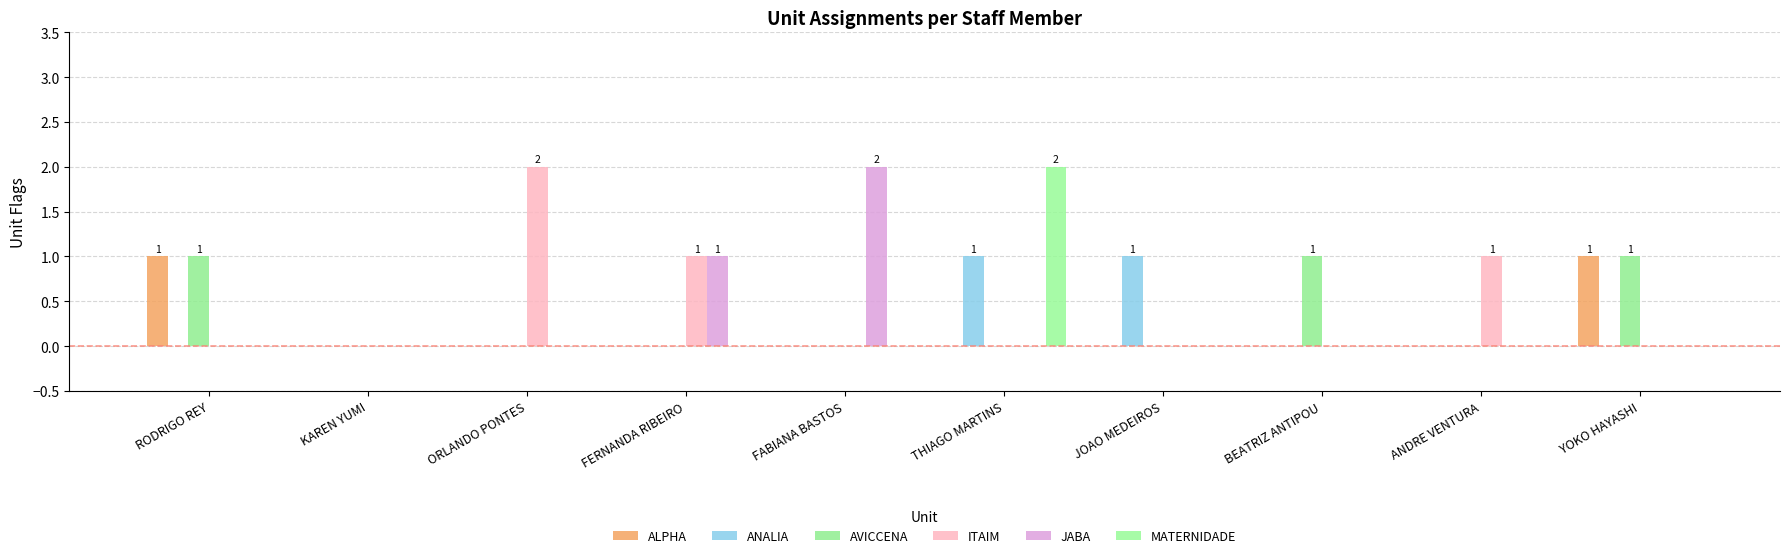

What is the sum of all AVICCENA values?

3